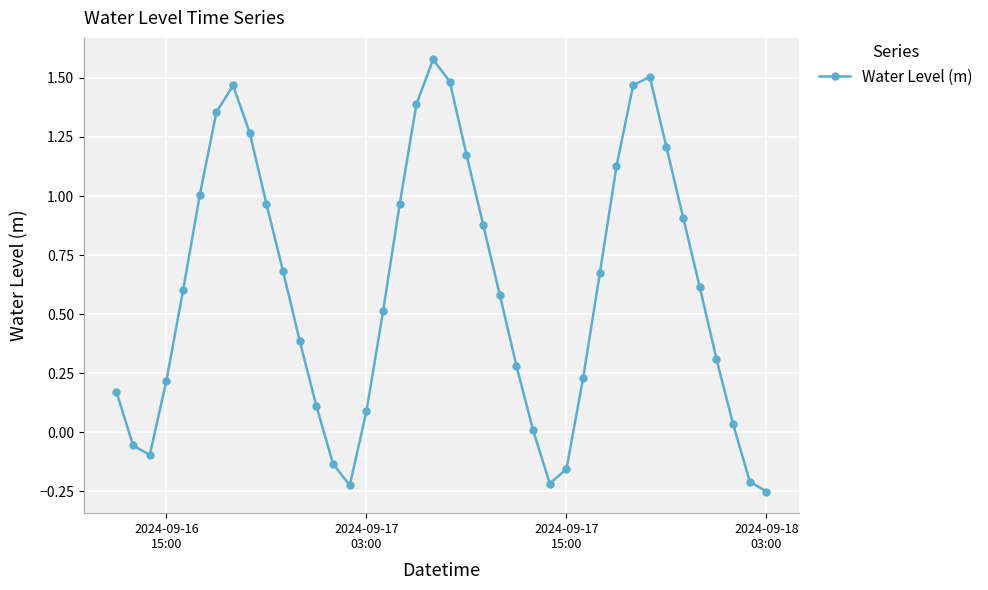

What is the sum of all values?

23.9